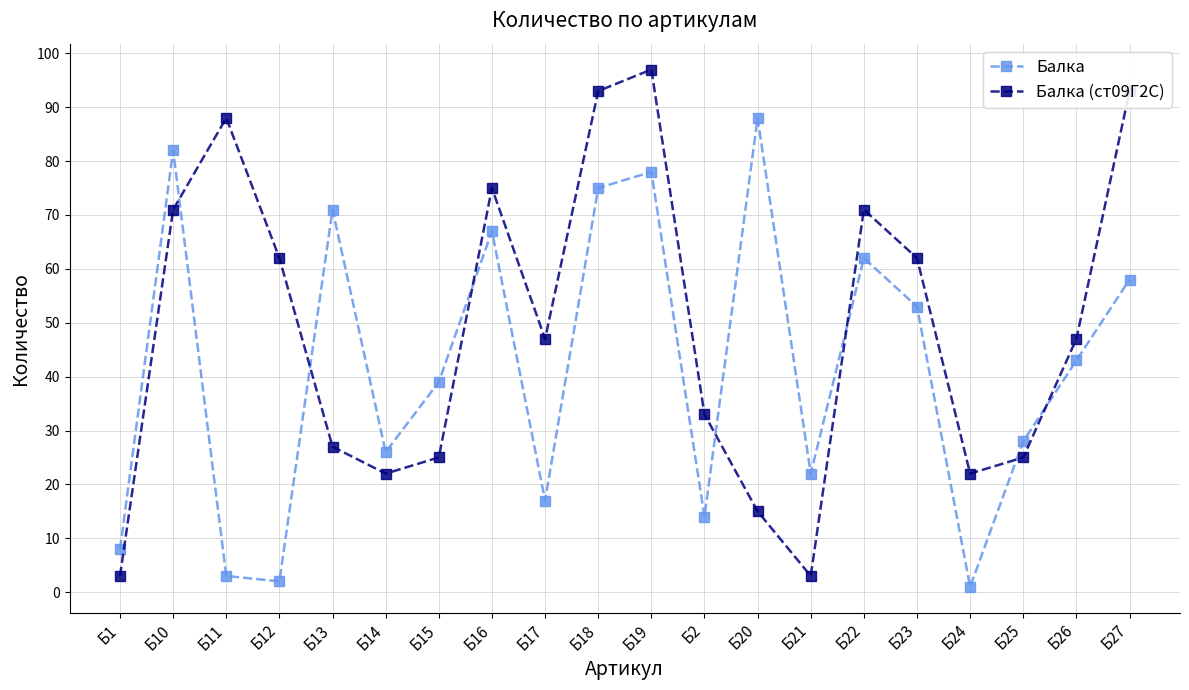

How many series are shown in this chart?

2